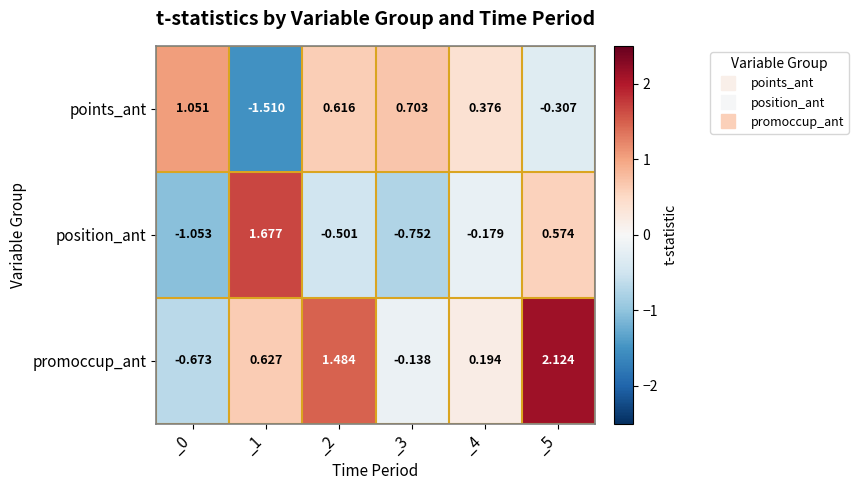

At which category is the sum across all series the highest?

_5